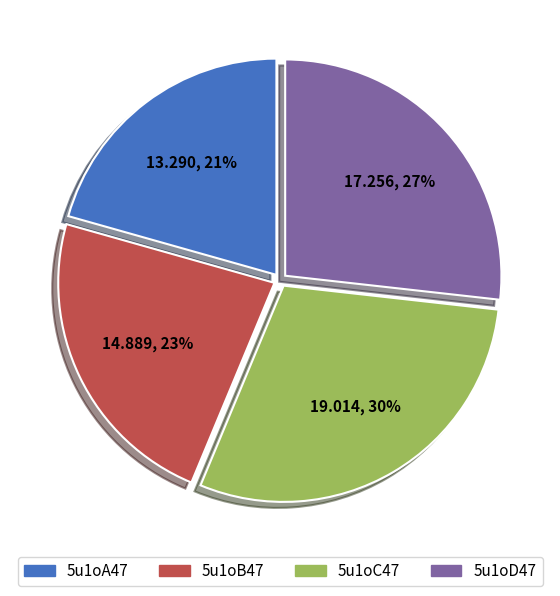

Combined, do 5u1oC47 and 5u1oB47 account for over 50%?

Yes